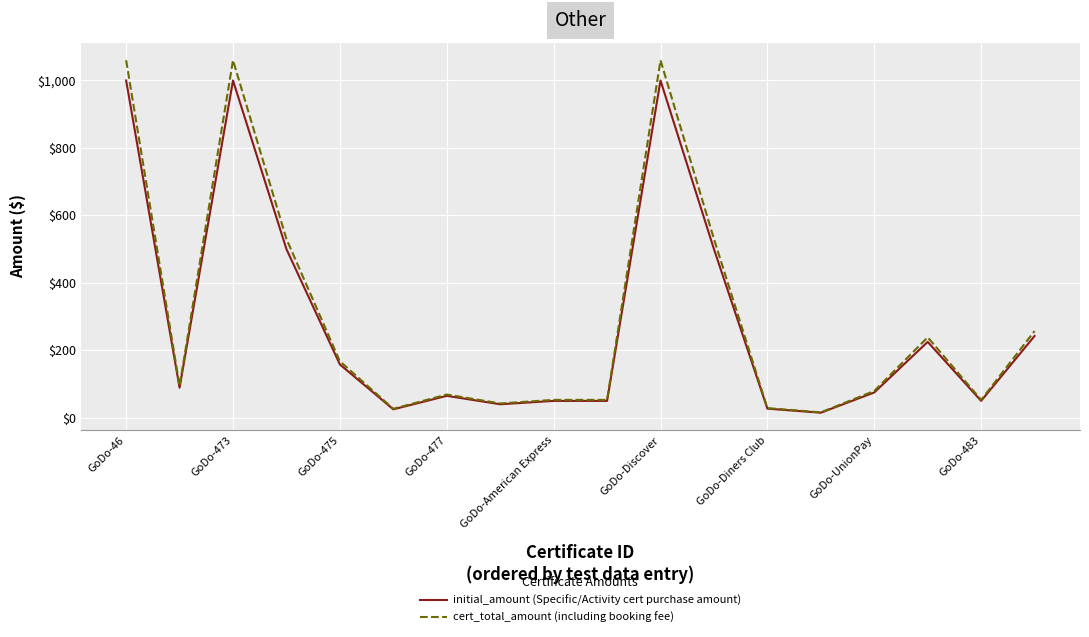

What is the greatest value displayed?

1060.0